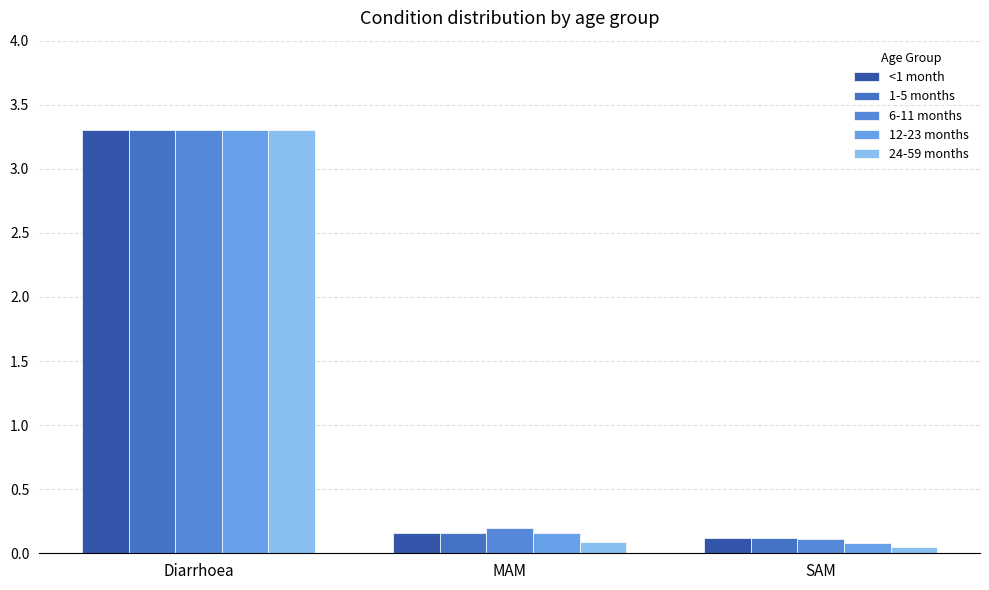

At which label does 24-59 months reach its peak?

Diarrhoea